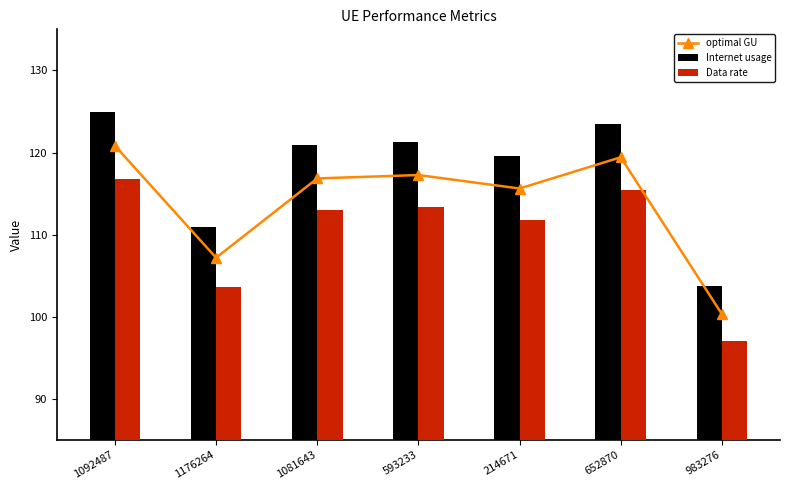

Is it true that optimal GU equals 115.6 at 214671?

True